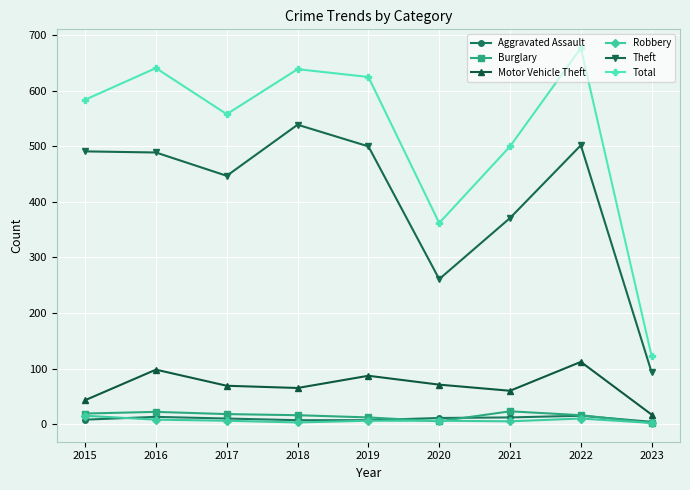

Which series has the largest total across all categories?

Total